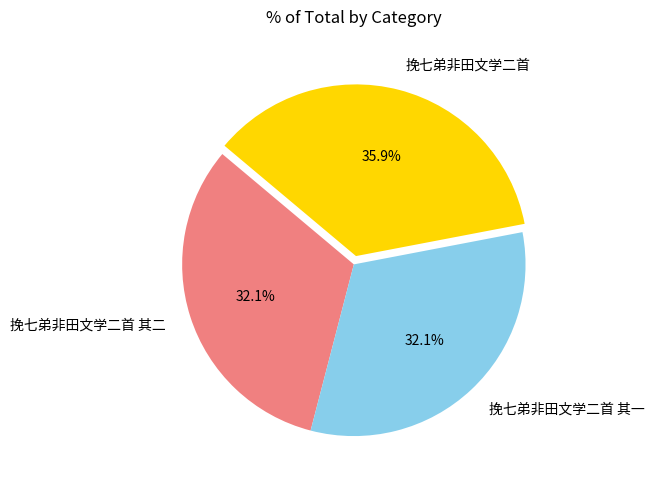

Do 挽七弟非田文学二首 and 挽七弟非田文学二首 其一 together represent more than half of the pie?

Yes